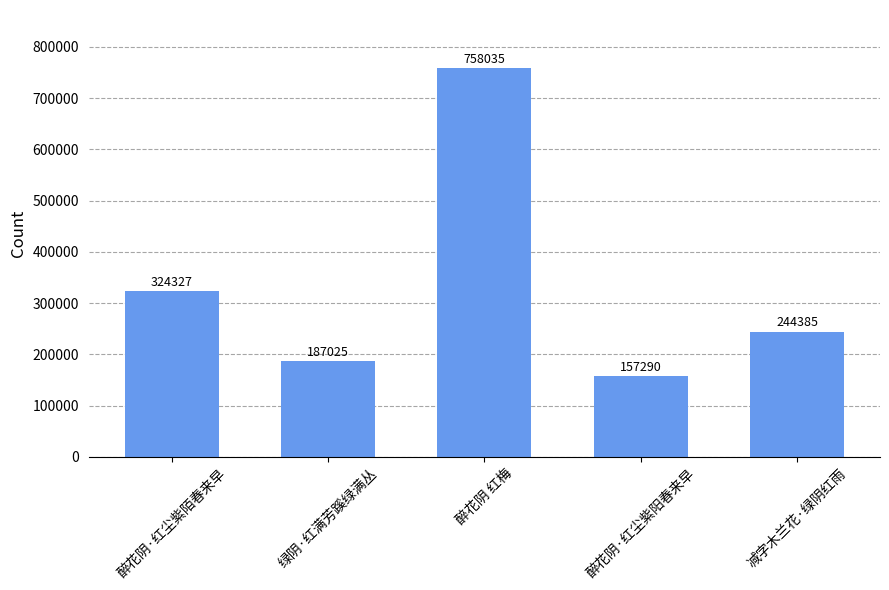

What is the sum of all values?

1671062